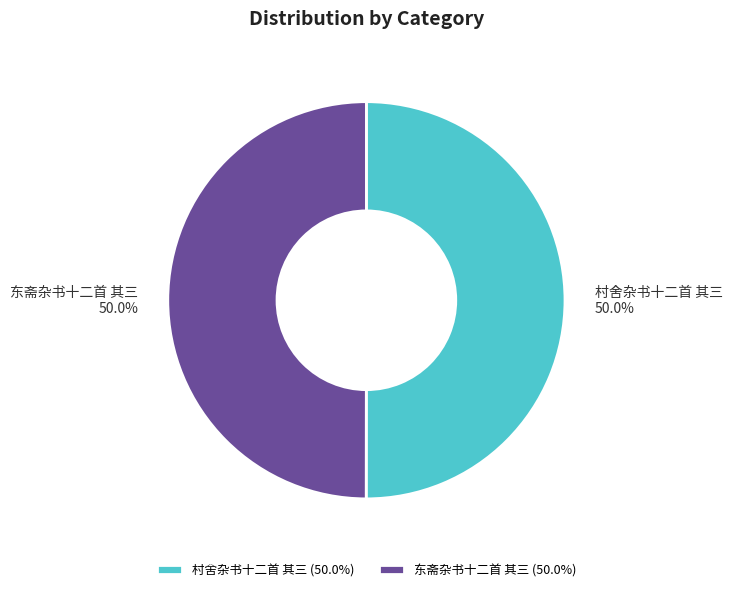

What is the ratio of the value at 东斋杂书十二首 其三 to the value at 村舍杂书十二首 其三?

1.0